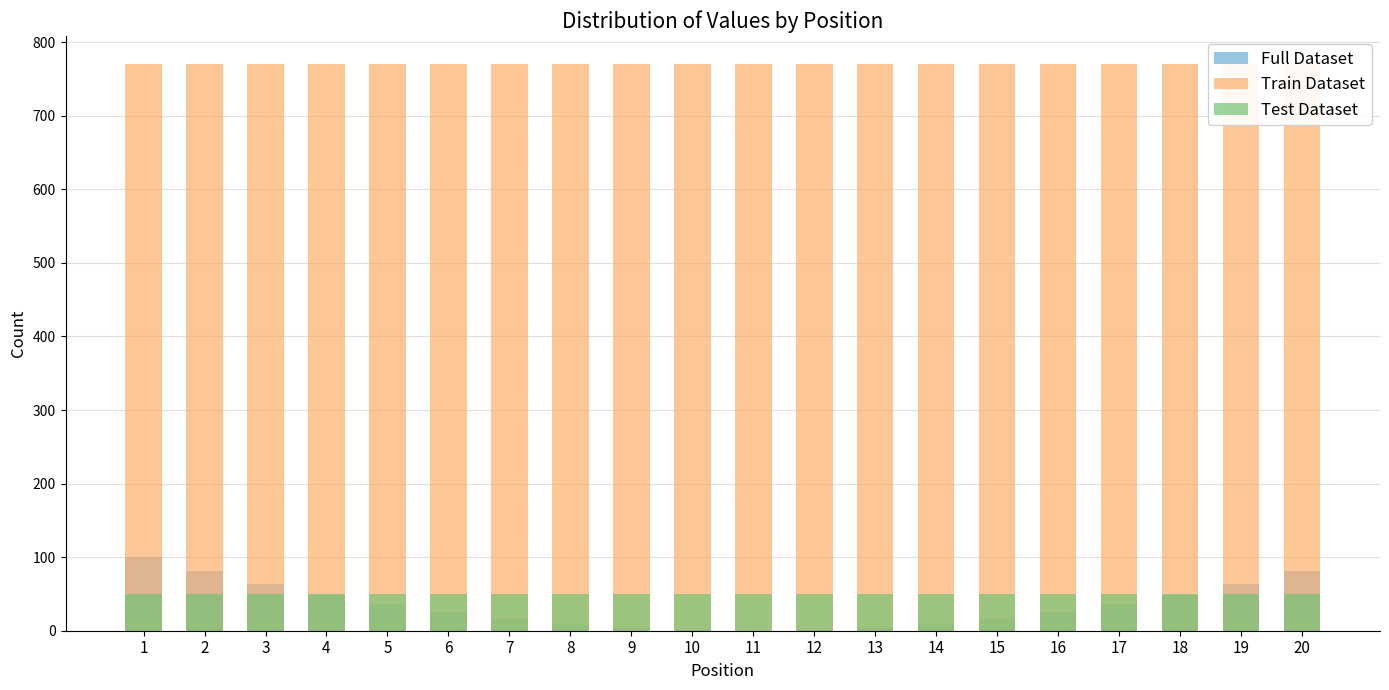

Is it true that Test Dataset equals 50 at 19?

True